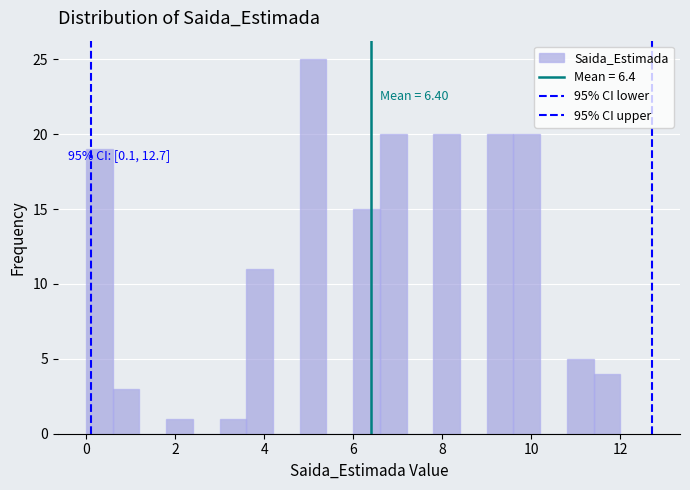

Around what value on the x-axis is the tallest bar? Give the approximate position of its centre, as read against the axis.

5.2